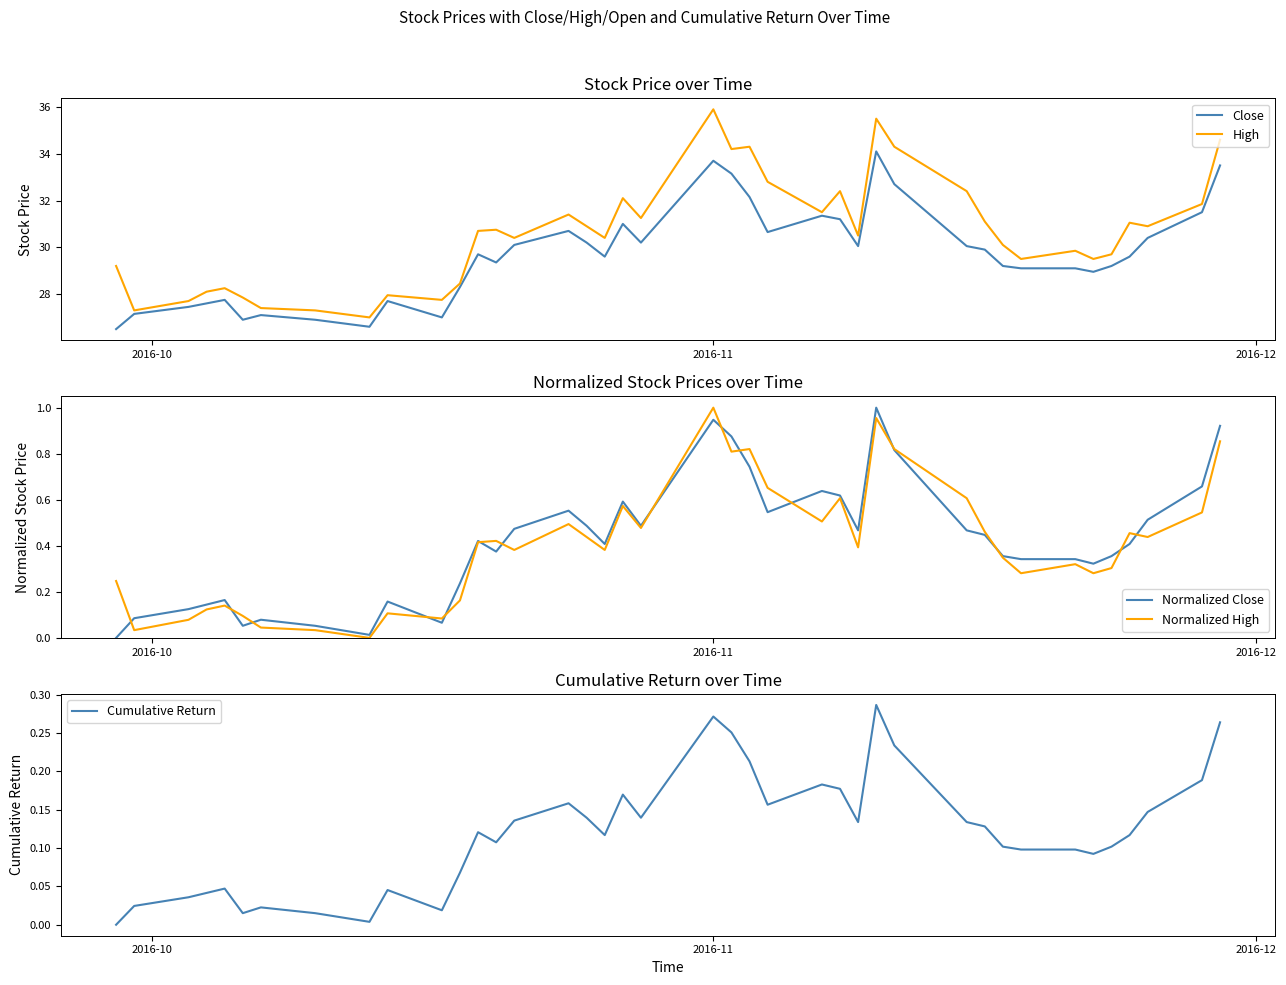

What are all the series names shown in the legend?

Close, High, Normalized Close, Normalized High, Cumulative Return